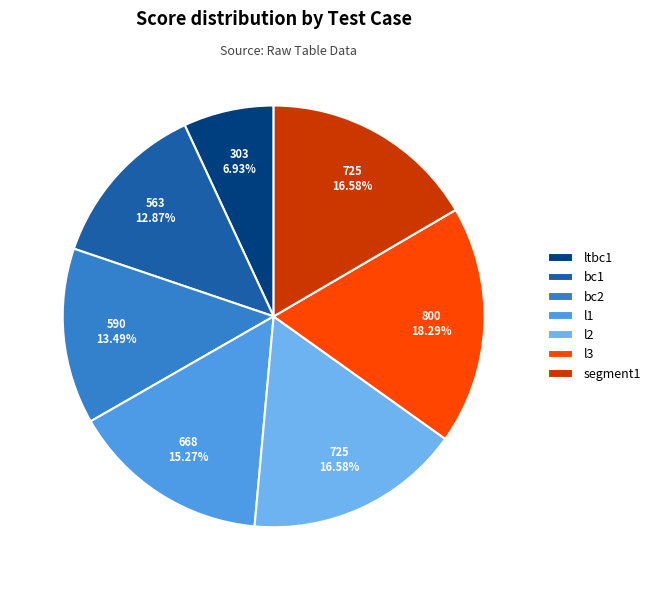

How many slices are in this pie chart?

7